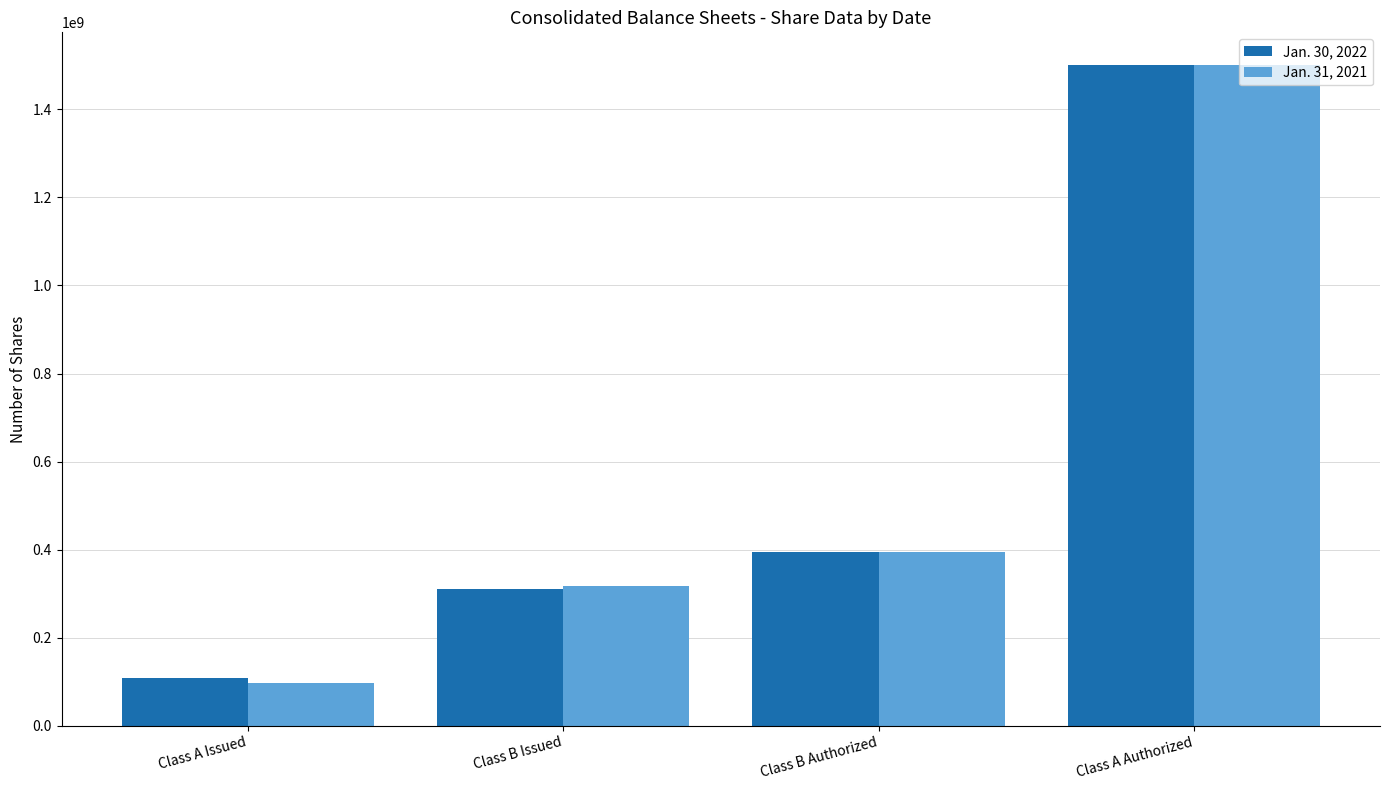

What is the smallest value displayed?

97708518